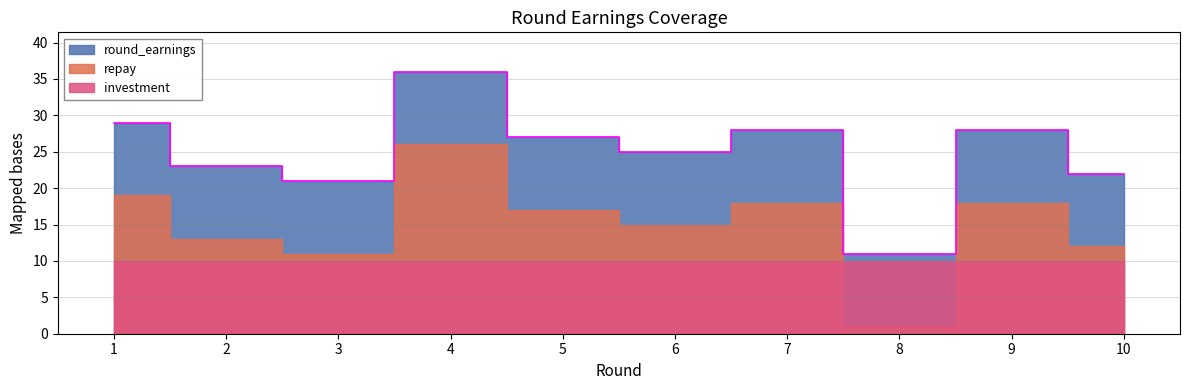

What value does the investment series have at 3?

10